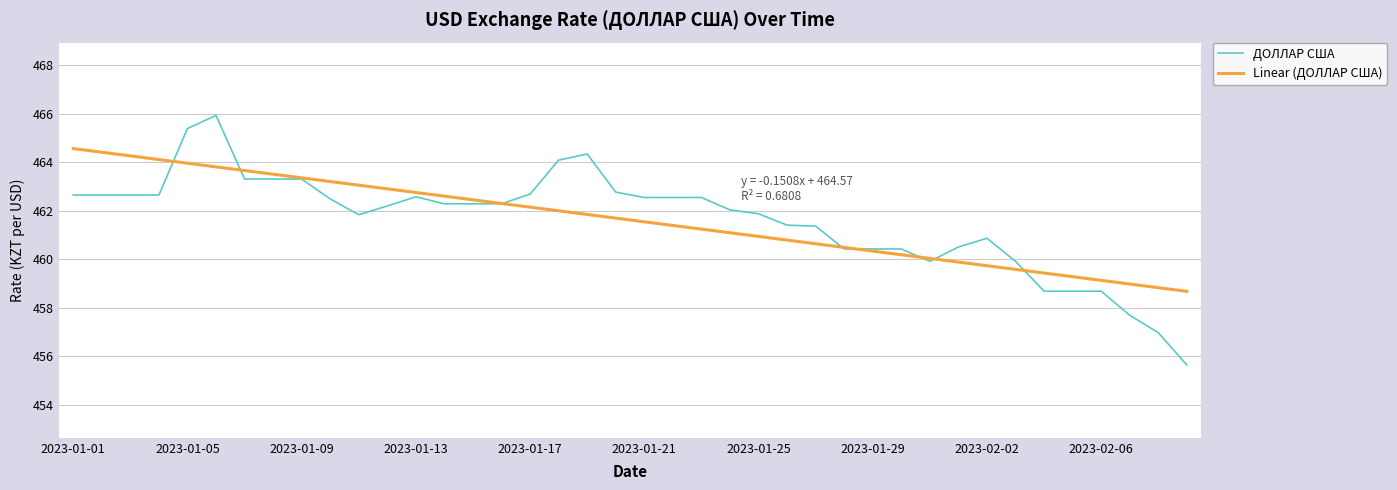

True or false: Linear (ДОЛЛАР США) has more than 2 interior local peaks.

False